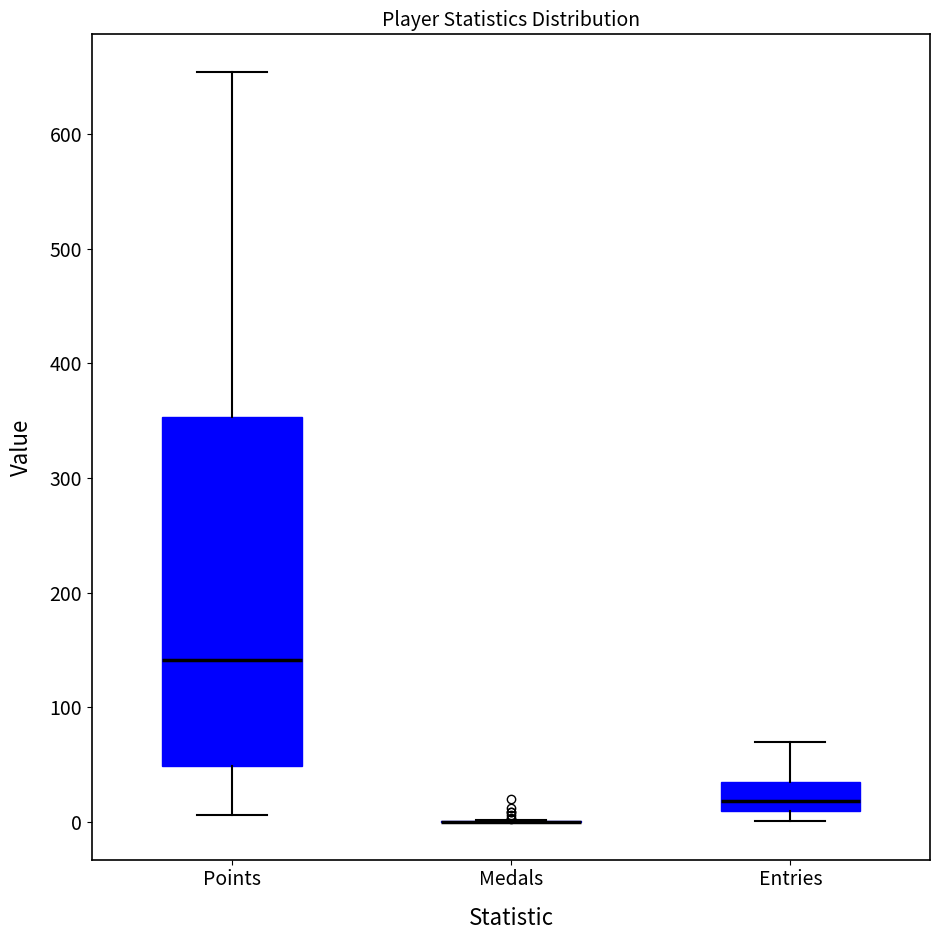

Reading left to right, read every box against the y-axis: the position of its median line, the range the box covers, and the ends of its whiskers. The values are not printed on the chart, so give them approximately, as read against the axis.

Points: median 140, box 50 to 350, whiskers 10 to 650
Medals: box collapsed to a line at 0, whiskers 0 to 0
Entries: median 20, box 10 to 40, whiskers 0 to 70